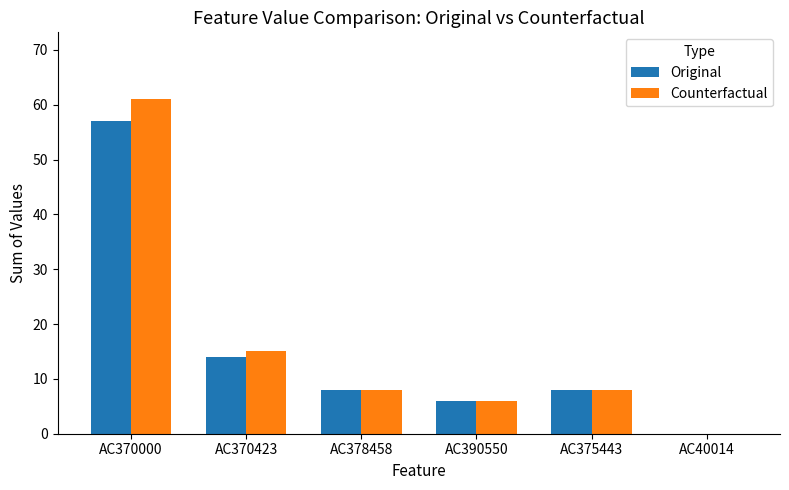

Are the bars horizontal?

No